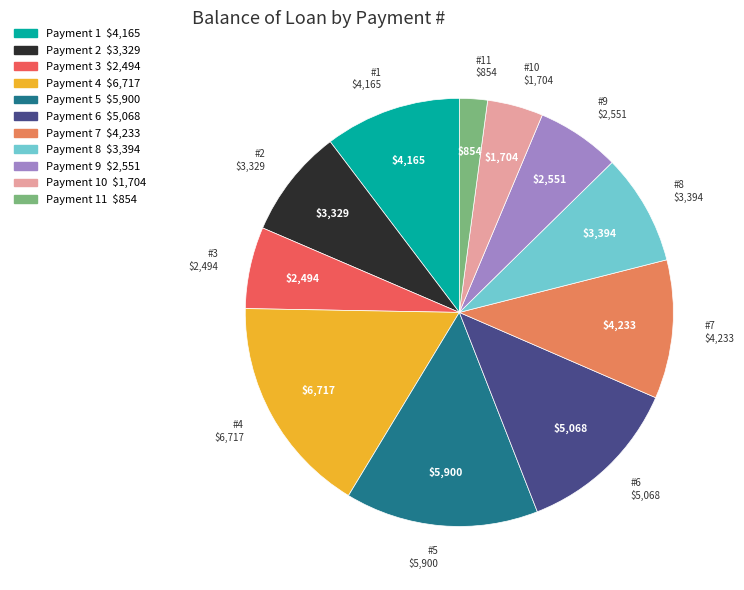

Is there a majority slice in this chart?

No